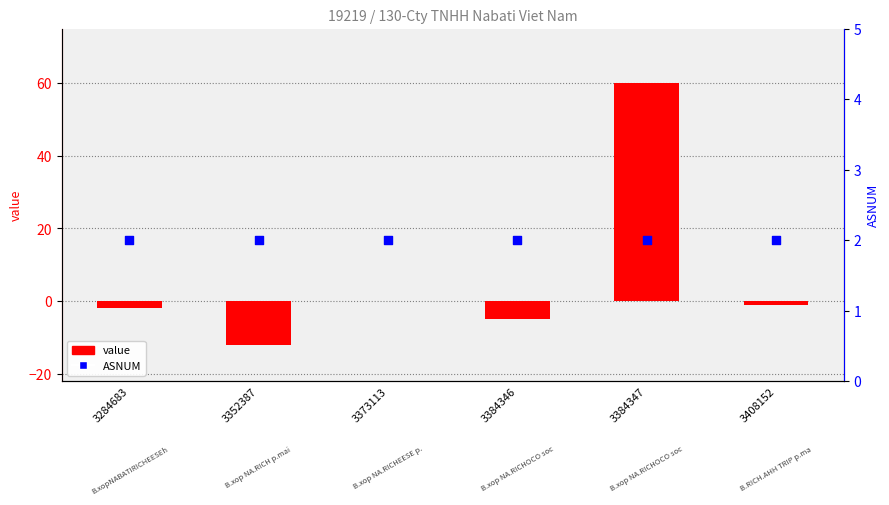

Which series contains the lowest Y value?

value